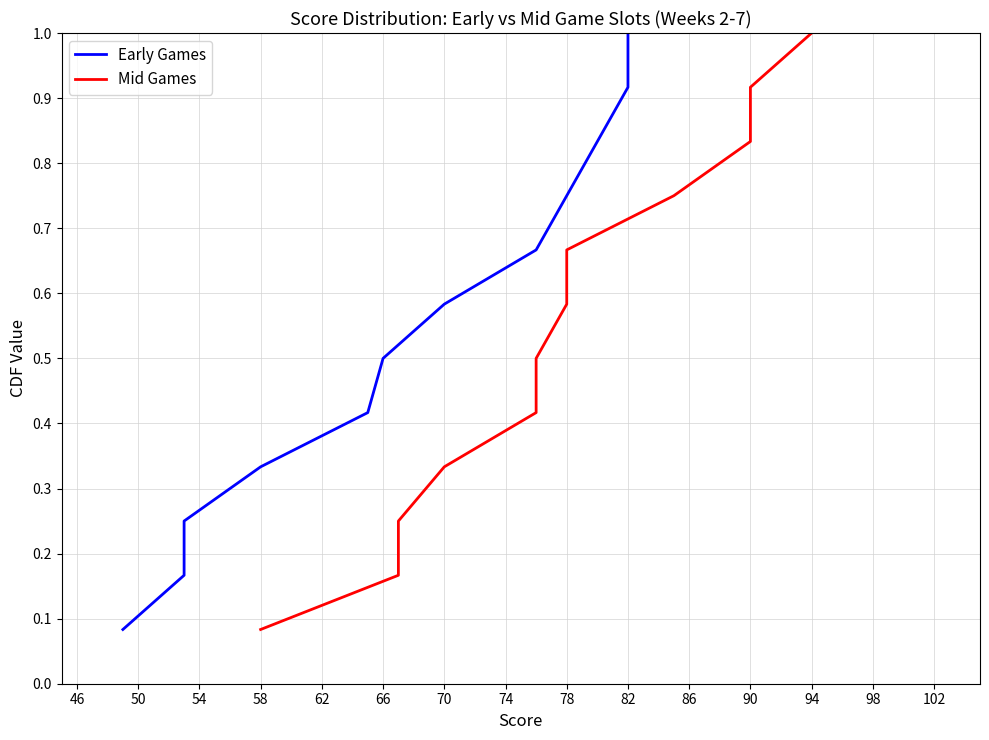

Between 62 and 82, which is larger?

82